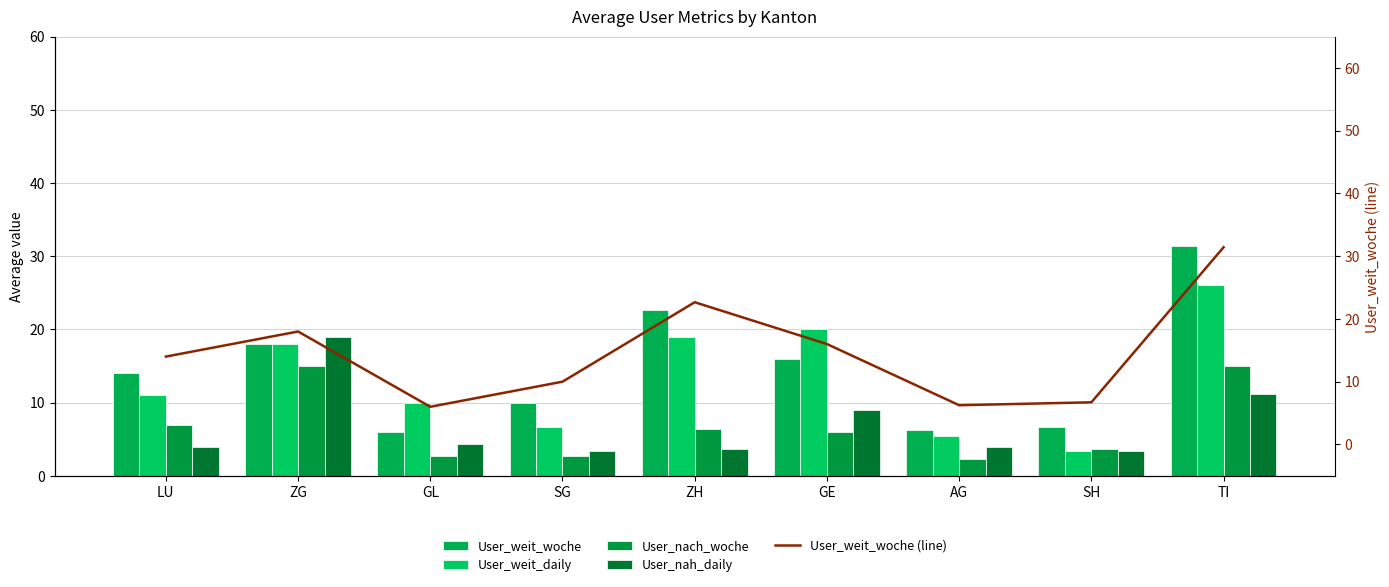

Which category has the lowest value across all series?

AG